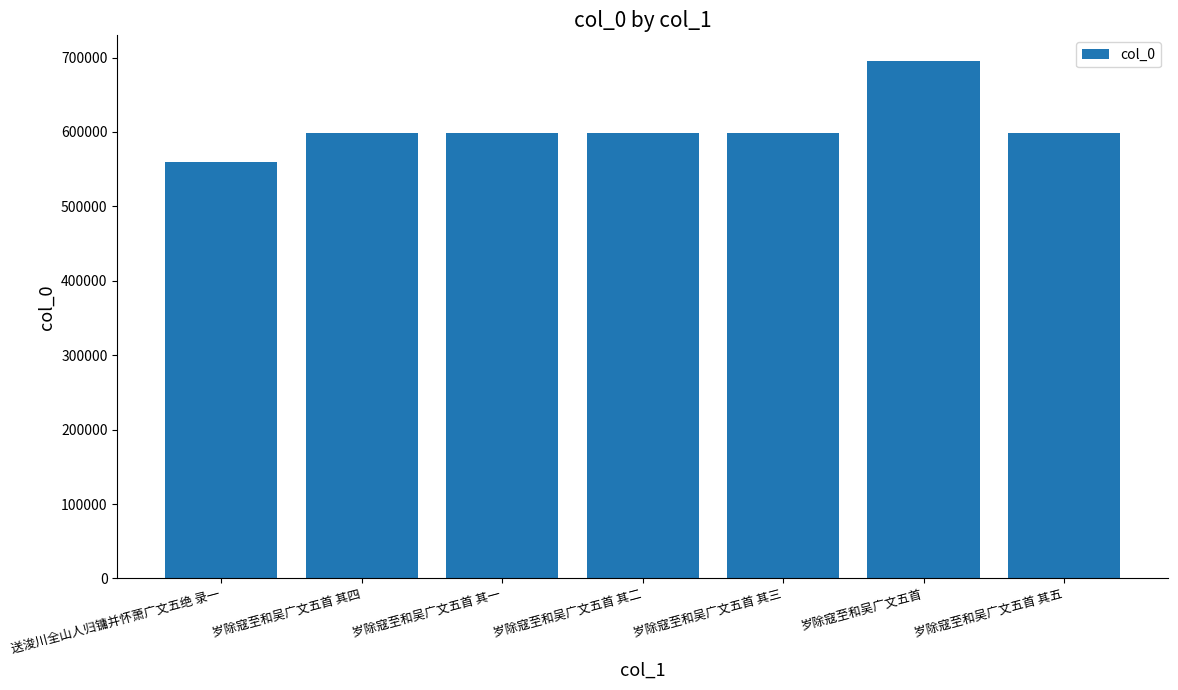

Between 送浚川全山人归镛并怀萧广文五绝 录一 and 岁除寇至和吴广文五首 其四, which is larger?

岁除寇至和吴广文五首 其四